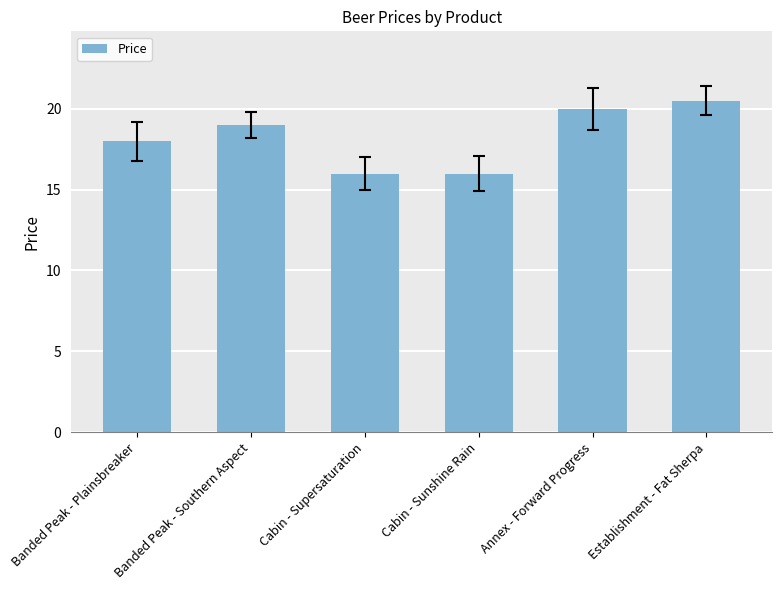

What is the sum of the values at Banded Peak - Plainsbreaker and Establishment - Fat Sherpa?

38.5